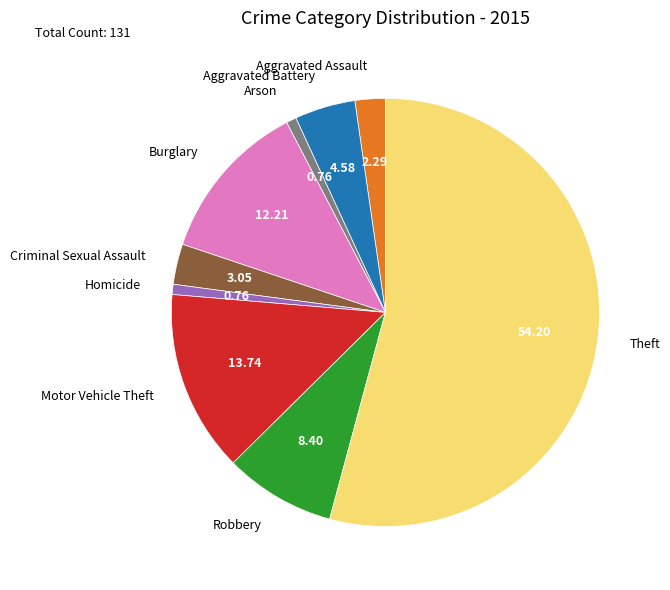

Does any single category account for the majority?

Yes